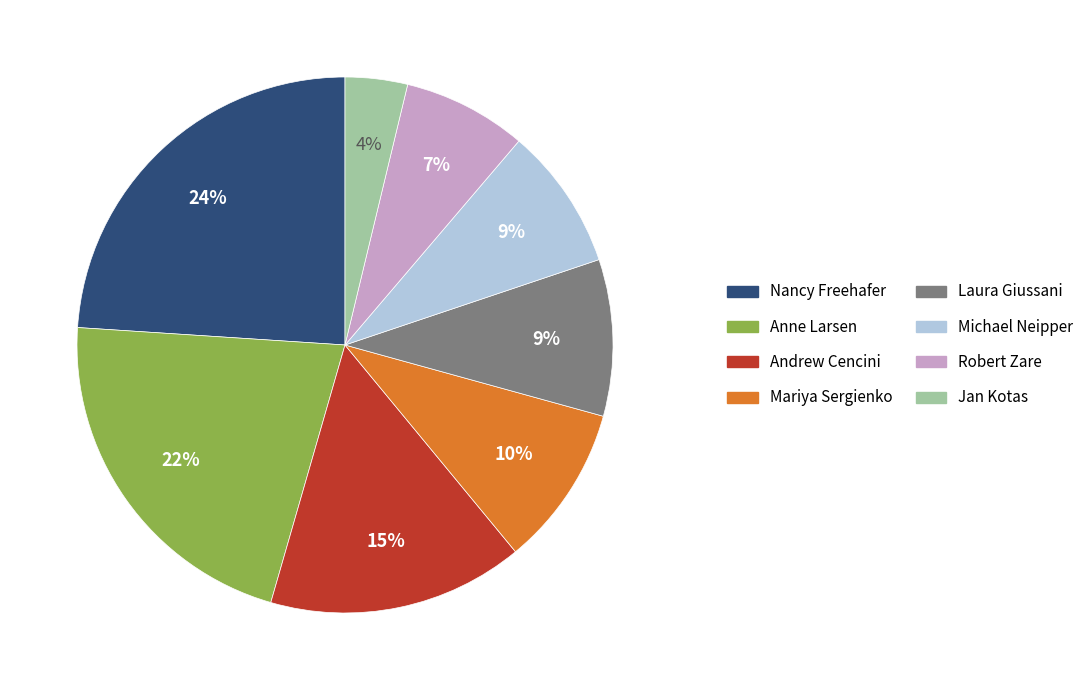

True or false: Laura Giussani accounts for 9% of the total.

True